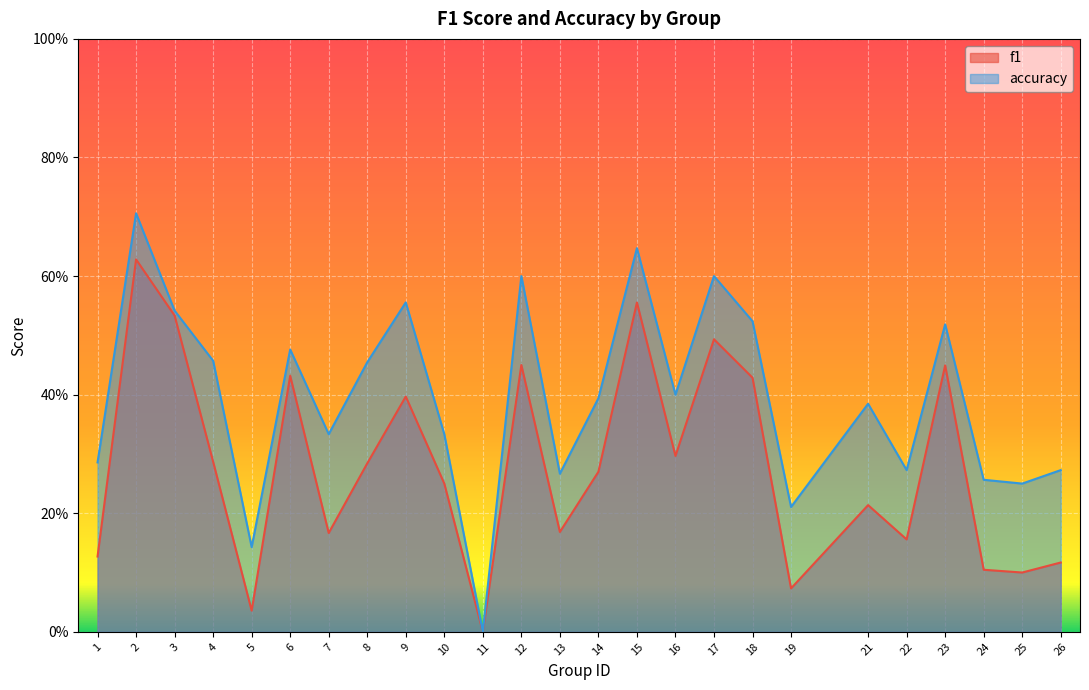

Which has a higher value, 16 or 17?

17